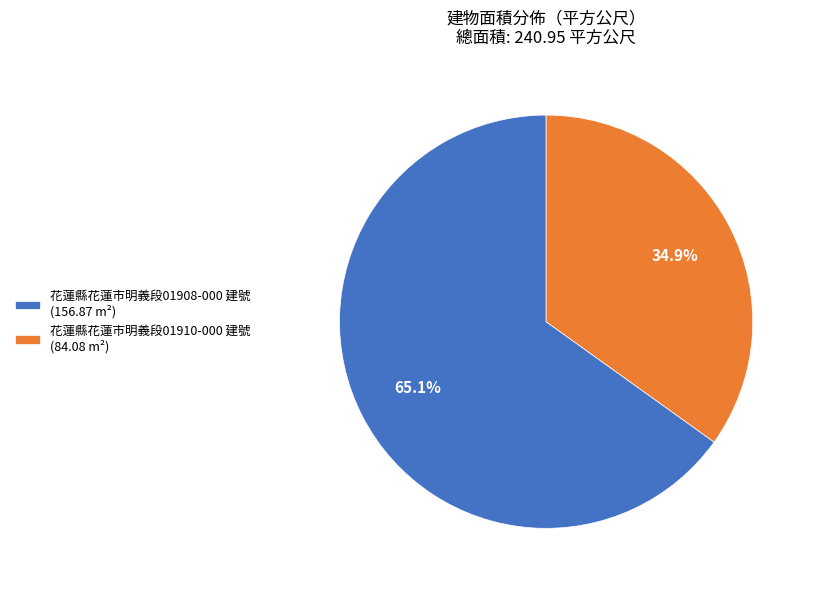

What percentage is the 花蓮縣花蓮市明義段01910-000 建號 slice, to the nearest percent?

35%